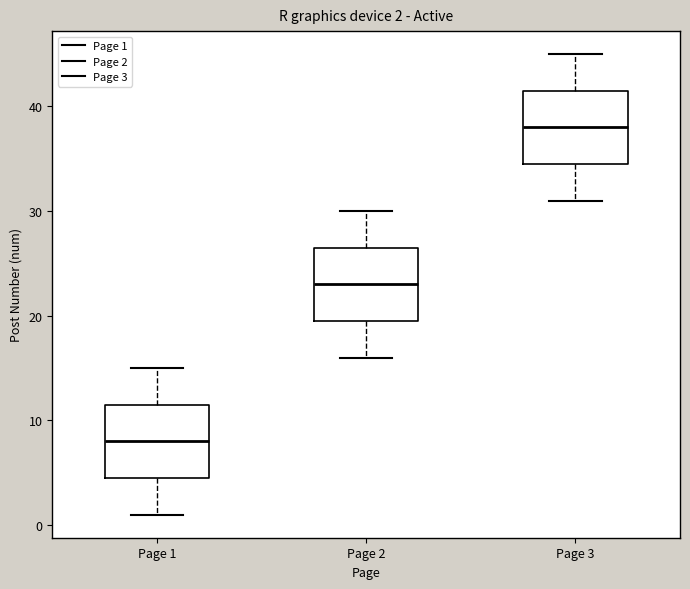

Which box has the lowest median line?

Page 1